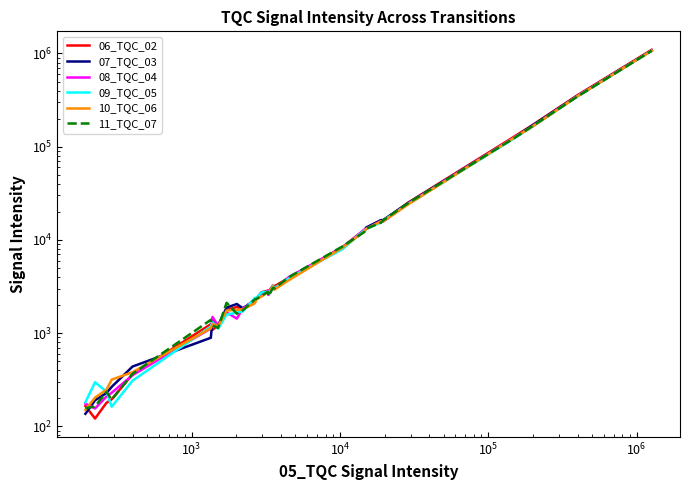

True or false: 10_TQC_06 and 07_TQC_03 cross at least once.

True